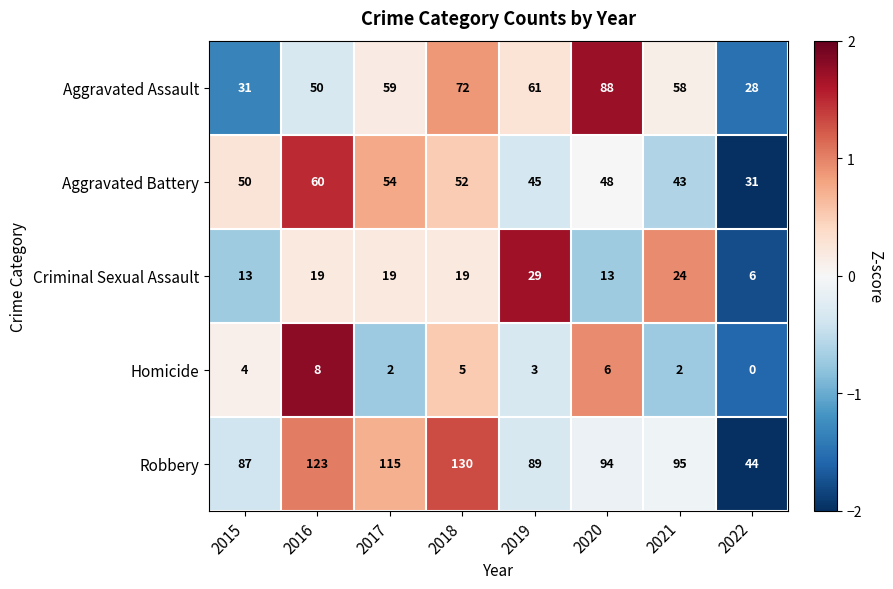

What is the total value across all series at 2017?

249